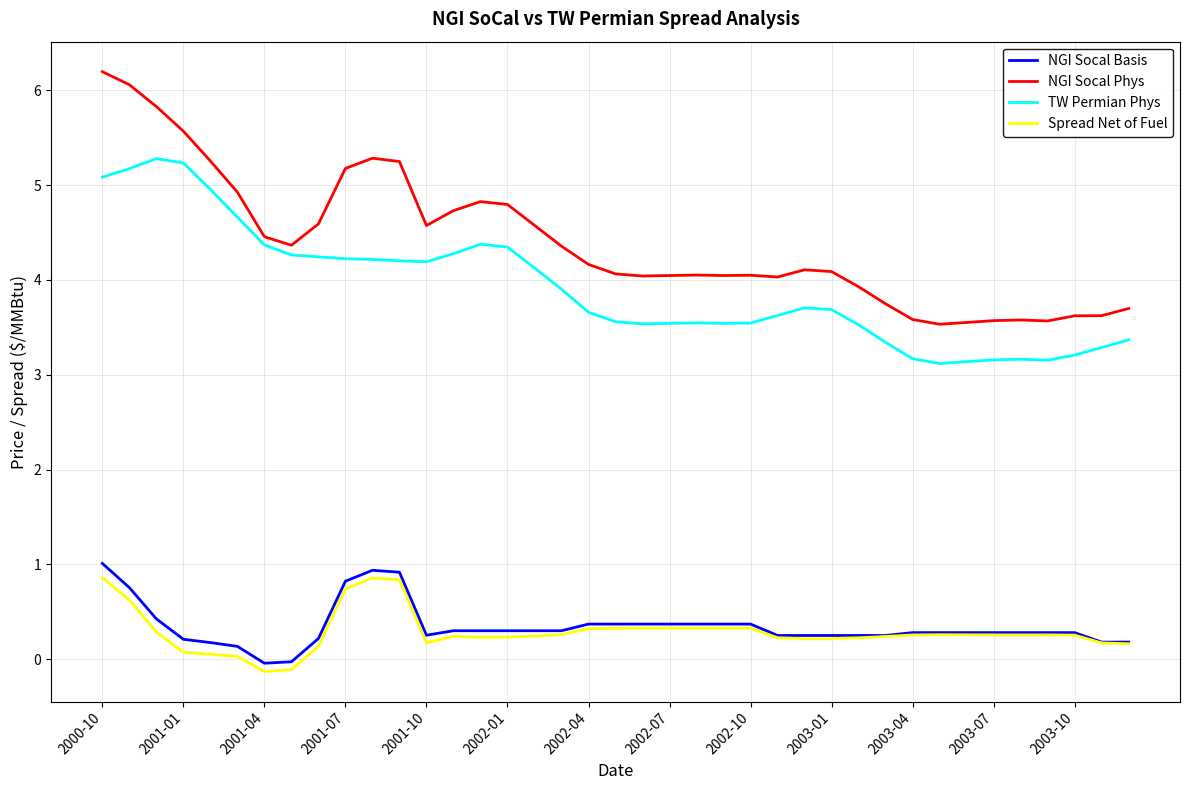

Which series has the largest total across all categories?

NGI Socal Phys